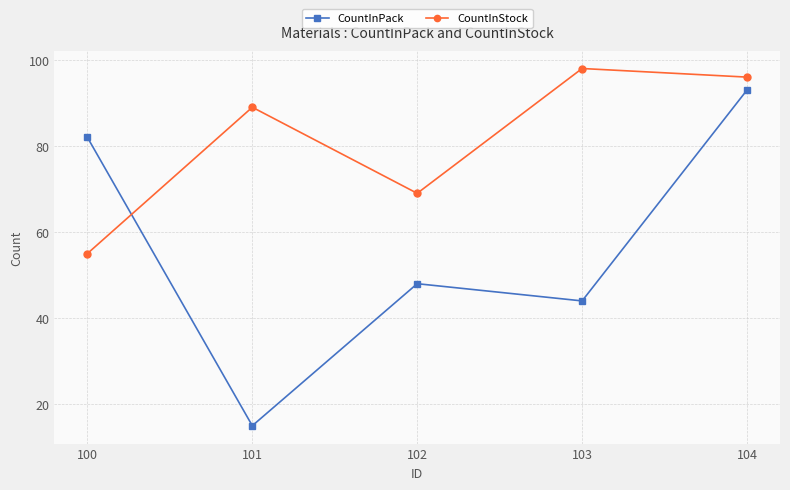

Is the value of CountInPack at 102 greater than the value of CountInStock at 104?

No